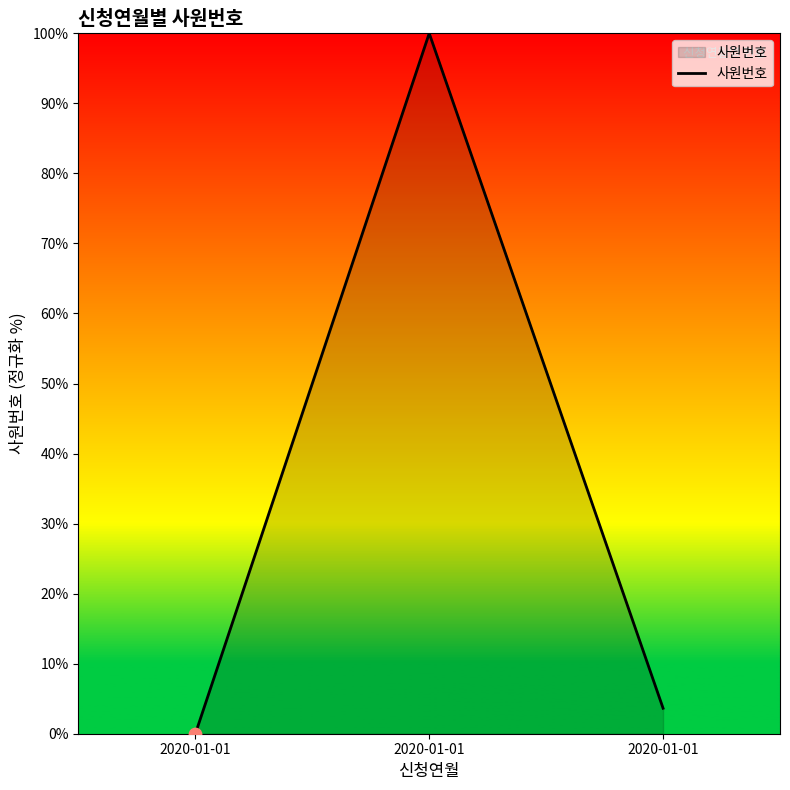

Between 2020-01-01 and 2020-01-01, which is larger?

2020-01-01